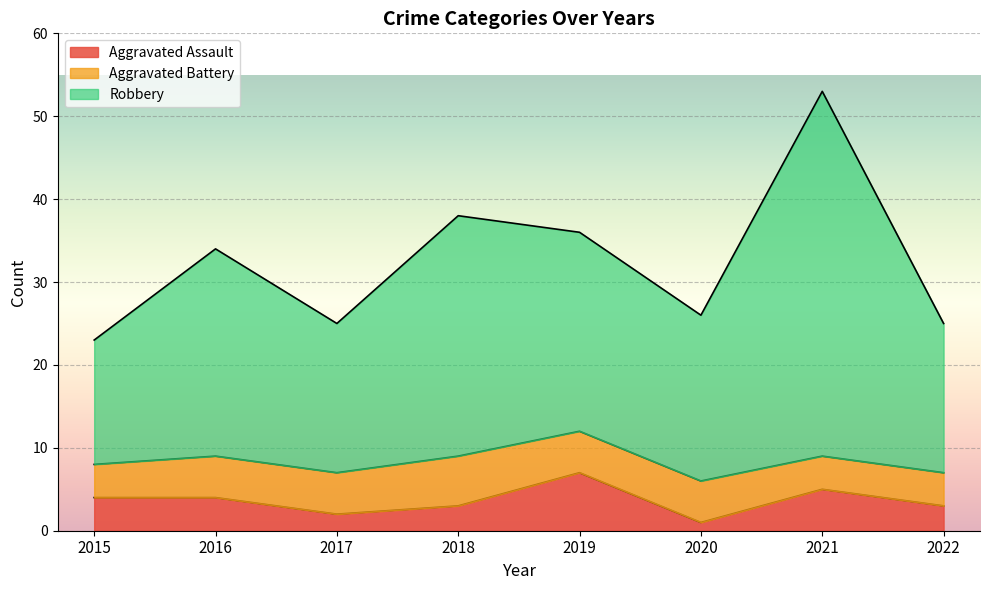

What is the value of the Aggravated Assault point at the 5th from the left?

7